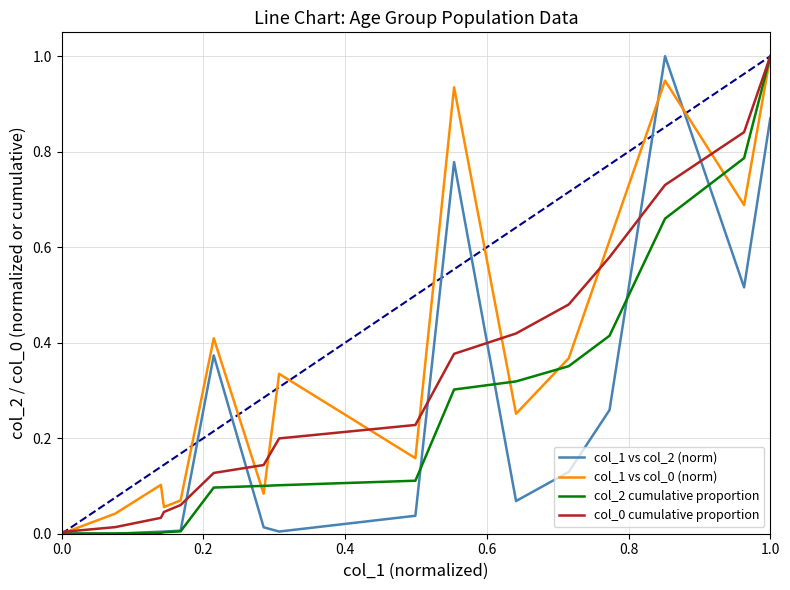

What is the maximum value for col_1 vs col_0 (norm)?

1.0